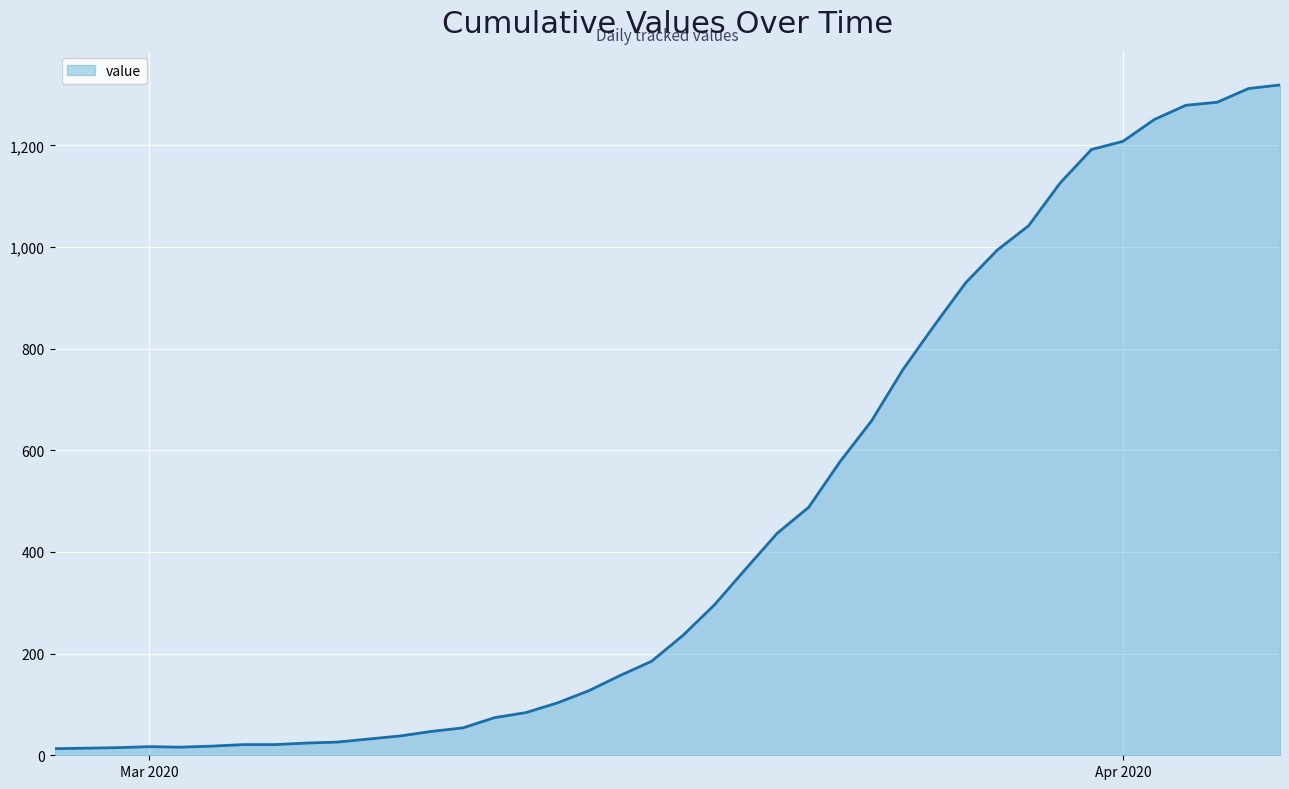

What is the maximum value shown in the chart?

1319